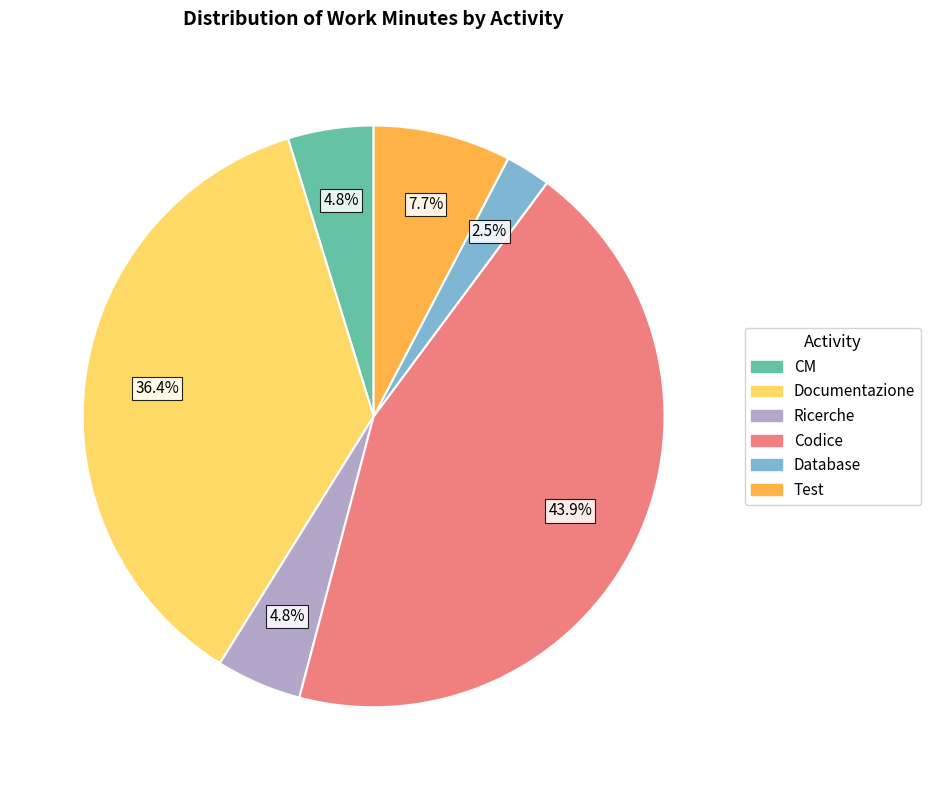

To the nearest percent, what is the average slice percentage?

17%